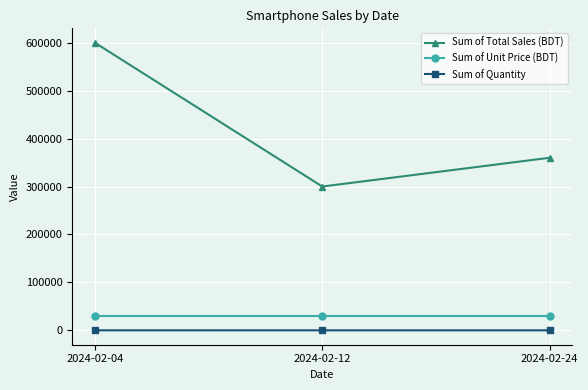

True or false: Sum of Total Sales (BDT) has a value of 392214 at 2024-02-12.

False